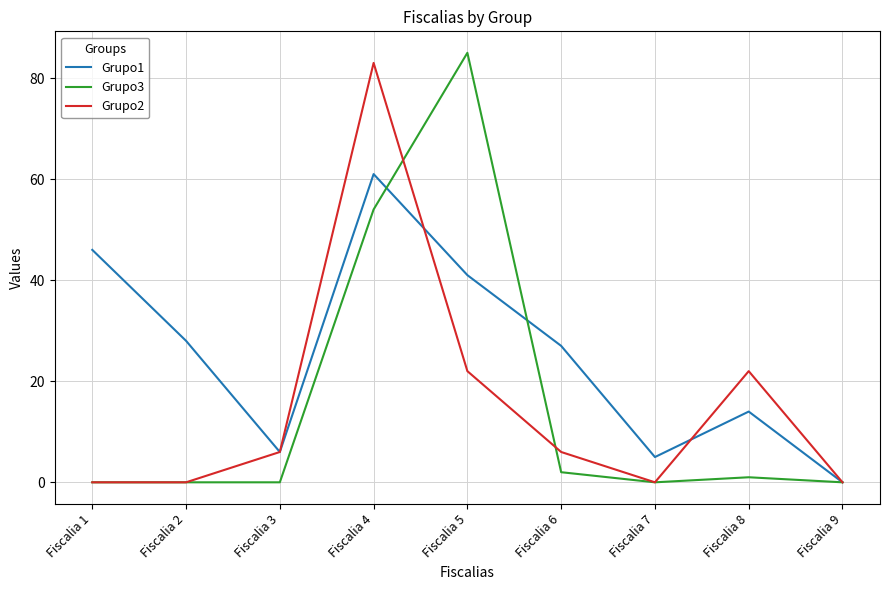

Rank the series by their maximum value, from lowest to highest.

Grupo1, Grupo2, Grupo3